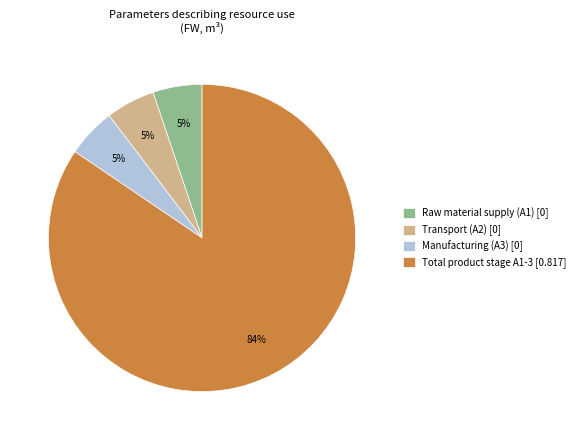

Count the number of slices in the pie.

4